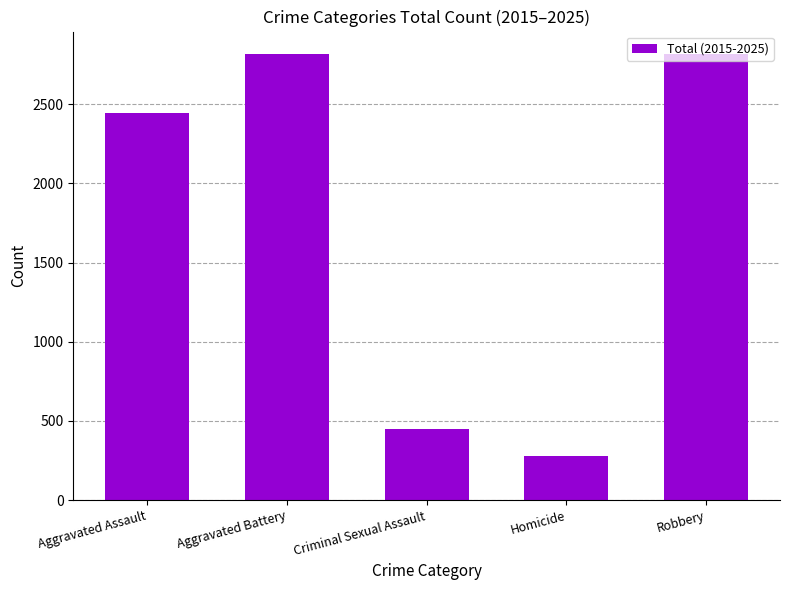

Does the chart contain stacked bars?

No